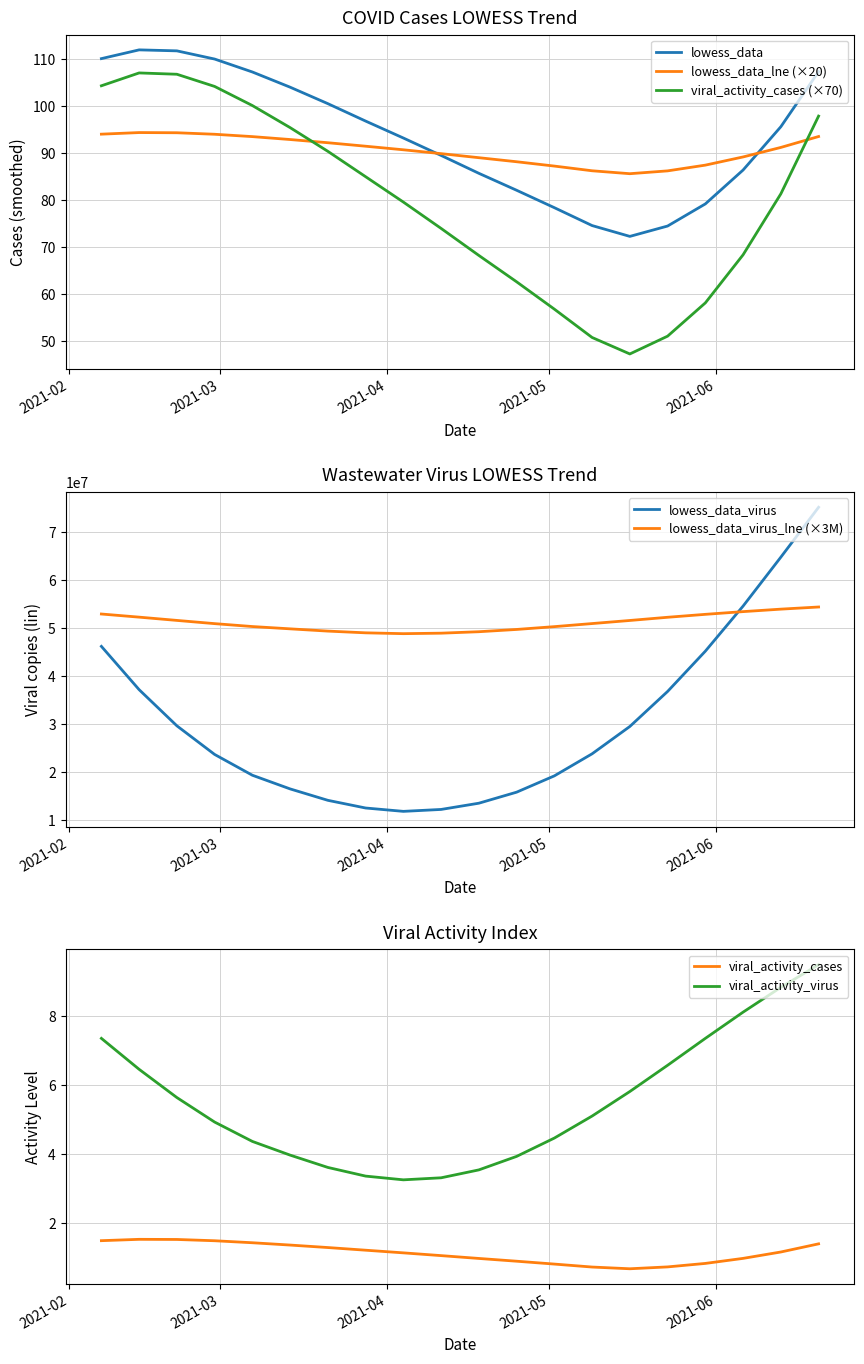

True or false: lowess_data_virus and lowess_data_virus_lne (×3M) intersect in this chart.

True